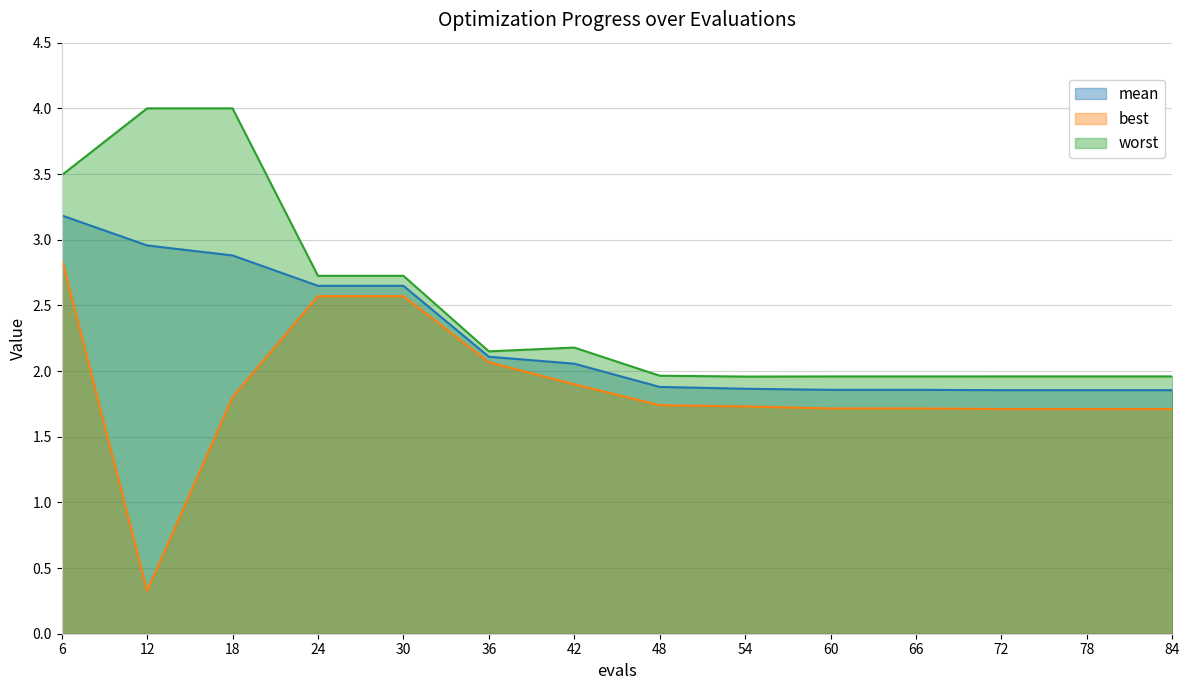

Reading left to right, extract all data points from this chart.

mean: 6=3.2	12=3.0	18=2.9	24=2.6	30=2.6	36=2.1	42=2.1	48=1.9	54=1.9	60=1.9	66=1.9	72=1.9	78=1.9	84=1.9
best: 6=2.9	12=0.3	18=1.8	24=2.6	30=2.6	36=2.1	42=1.9	48=1.7	54=1.7	60=1.7	66=1.7	72=1.7	78=1.7	84=1.7
worst: 6=3.5	12=4.0	18=4.0	24=2.7	30=2.7	36=2.1	42=2.2	48=2.0	54=2.0	60=2.0	66=2.0	72=2.0	78=2.0	84=2.0